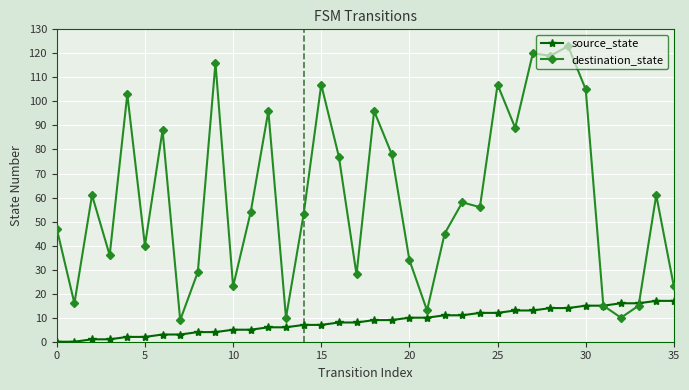

Rank the series by their maximum value, from highest to lowest.

destination_state, source_state